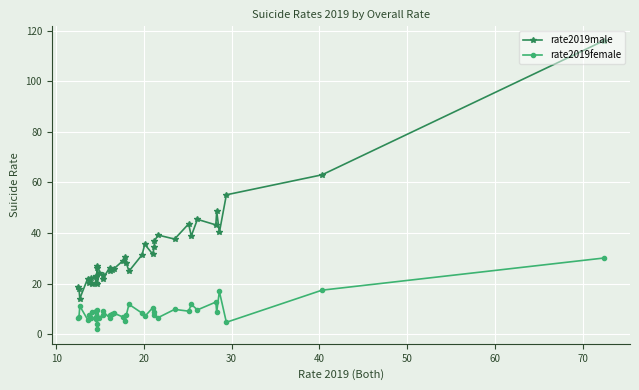

Which series has the largest total across all categories?

rate2019male